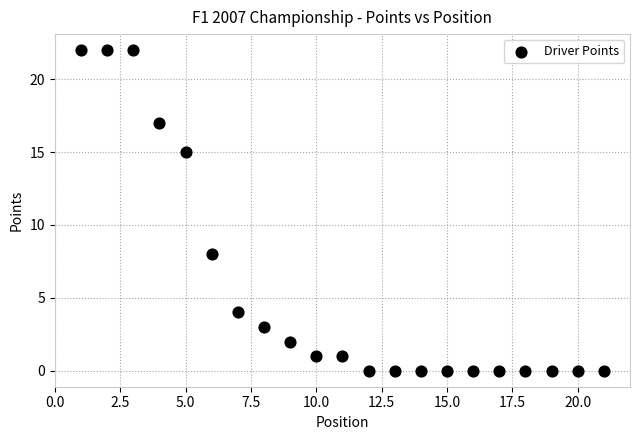

What Y value in the scatter plot is closest to 11?

8